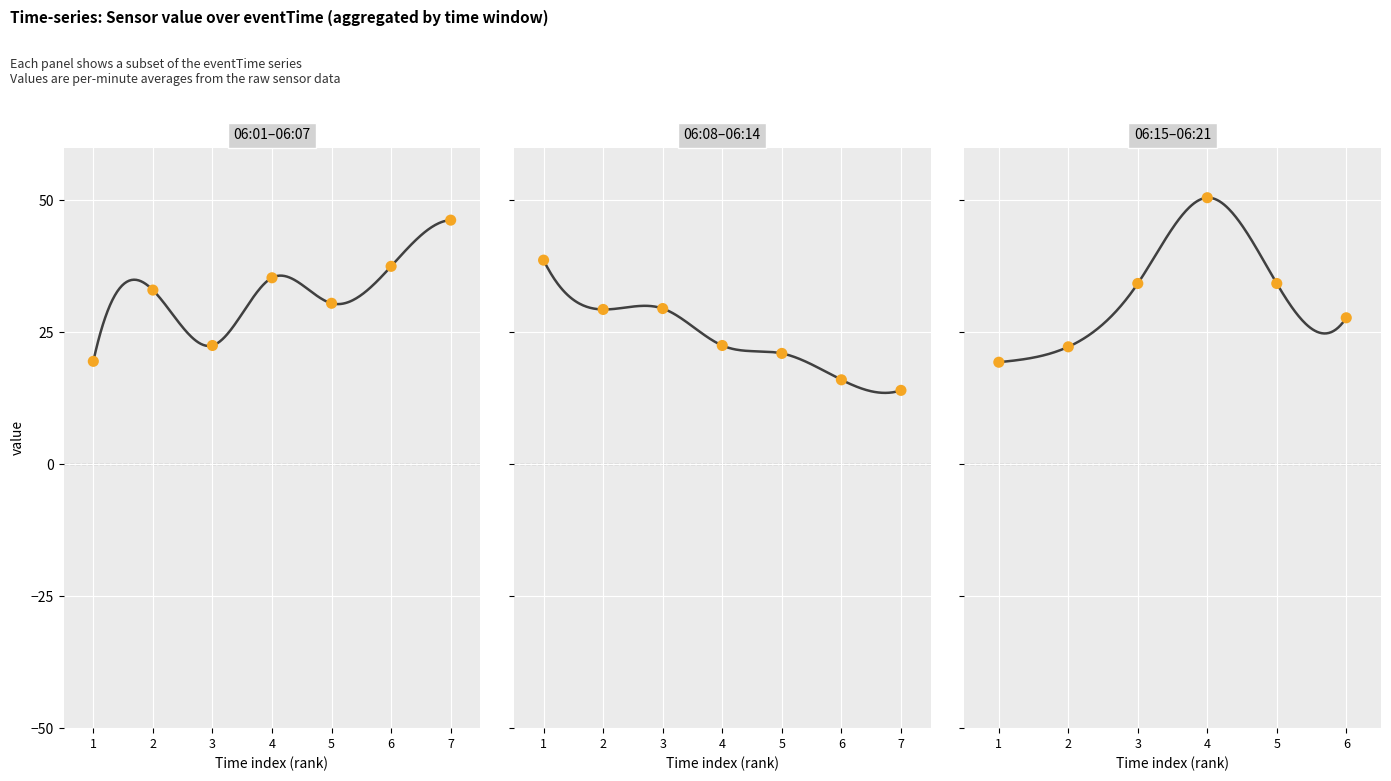

What is the change in value from 06:02 to 06:21?

-5.2